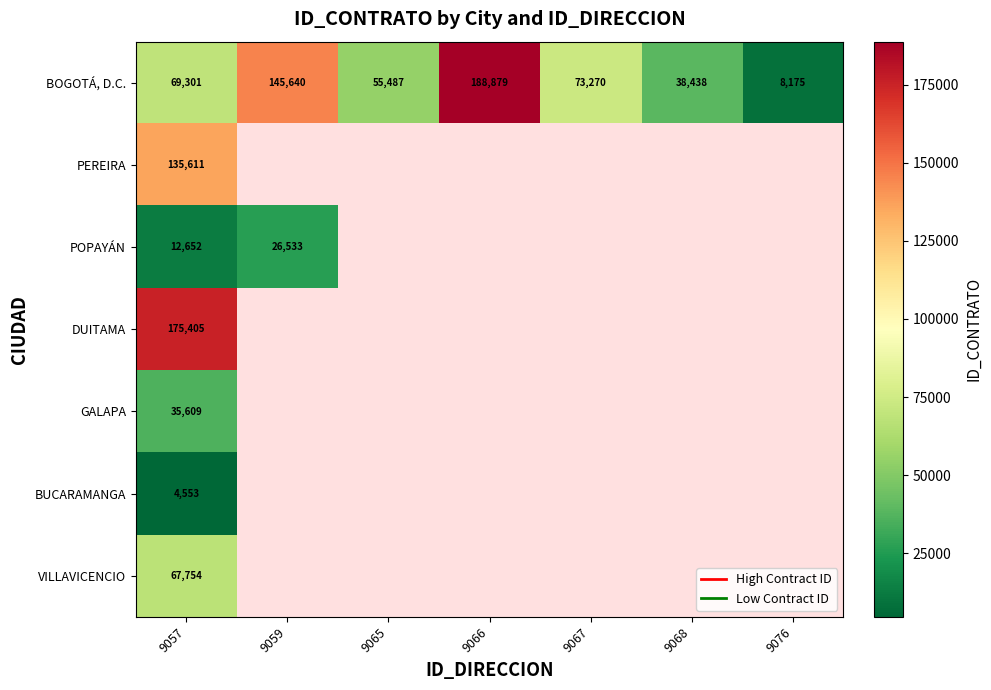

List the labels in order of BOGOTÁ, D.C. value, smallest first.

9076, 9068, 9065, 9057, 9067, 9059, 9066